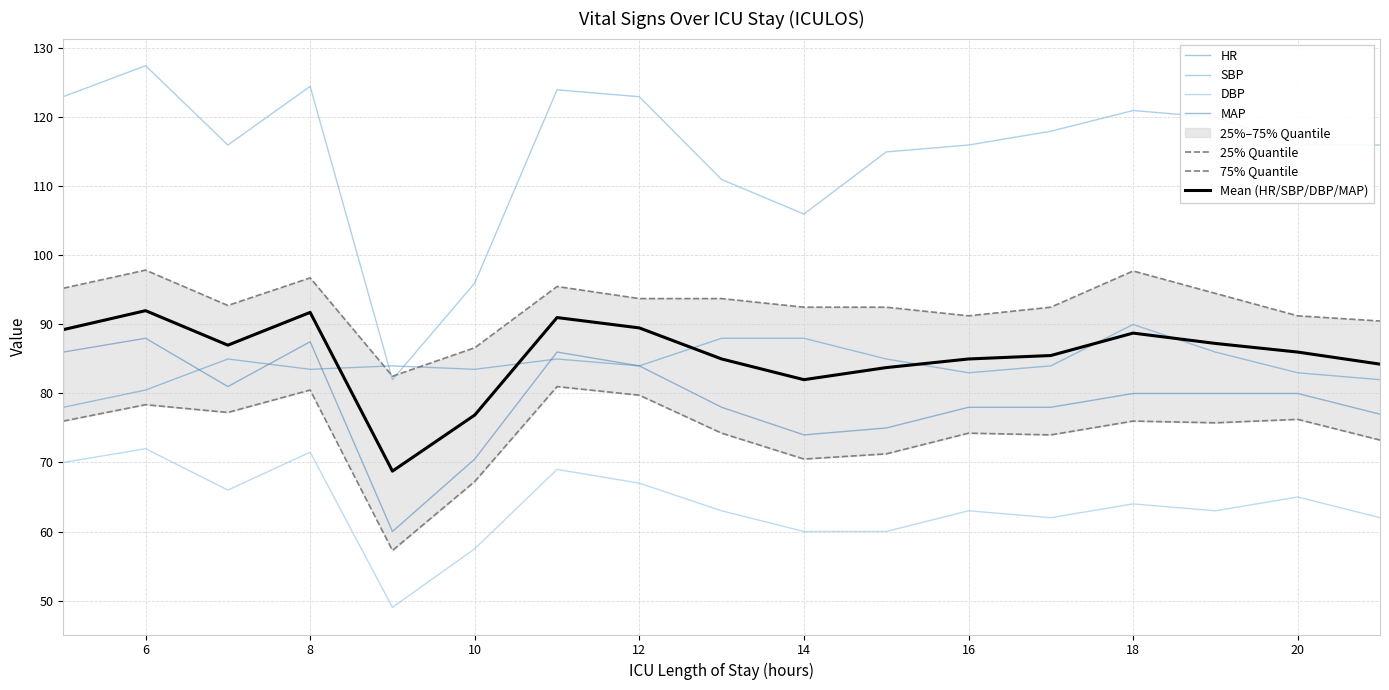

True or false: SBP and DBP cross at least once.

False